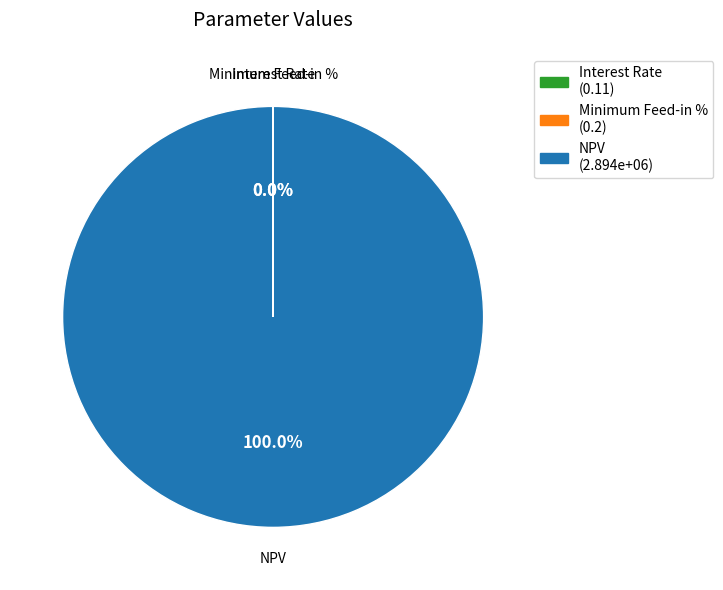

What is the largest slice in the pie chart?

NPV